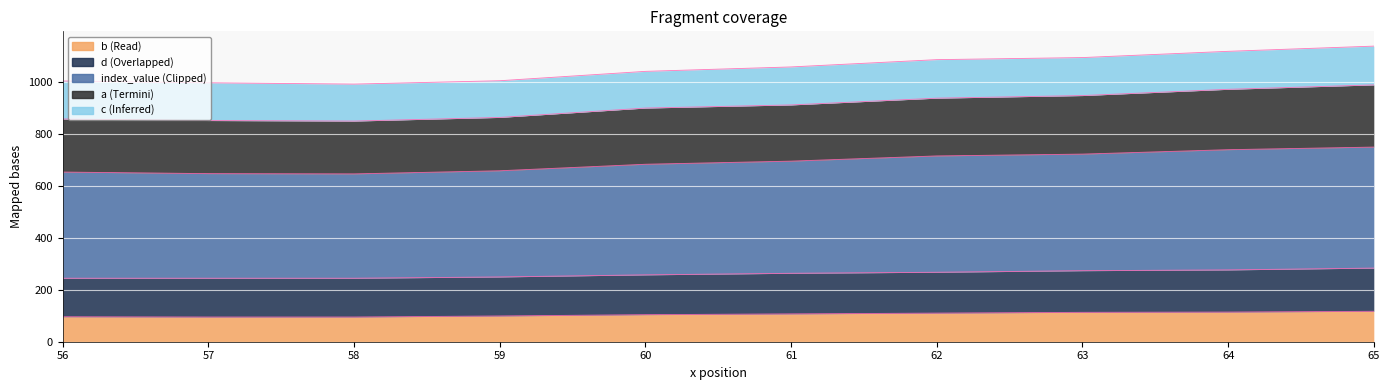

What is the minimum value for b?

95